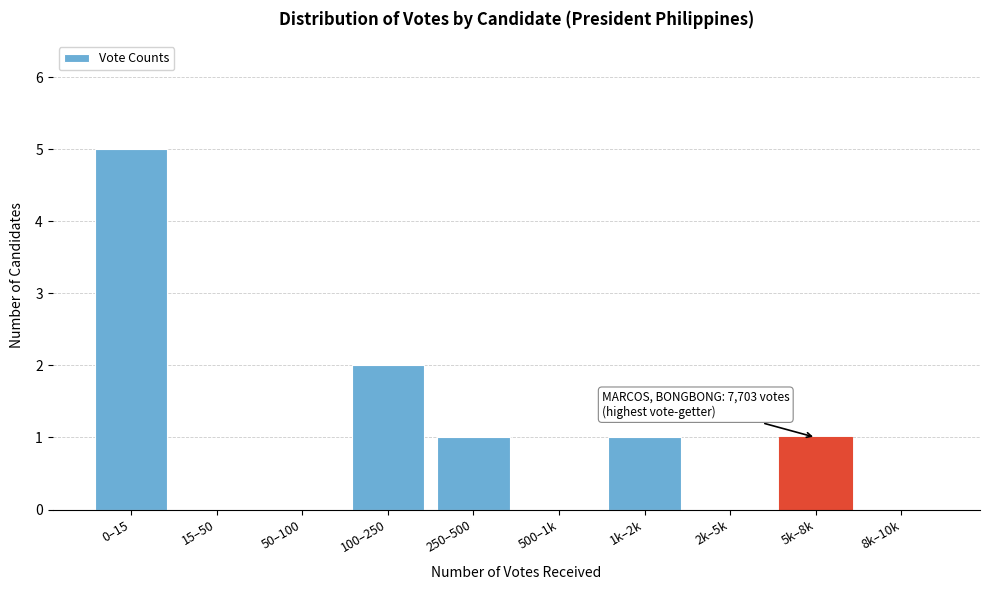

Reading left to right, extract all data points from this chart.

0–15=5	15–50=0	50–100=0	100–250=2	250–500=1	500–1k=0	1k–2k=1	2k–5k=0	5k–8k=1	8k–10k=0